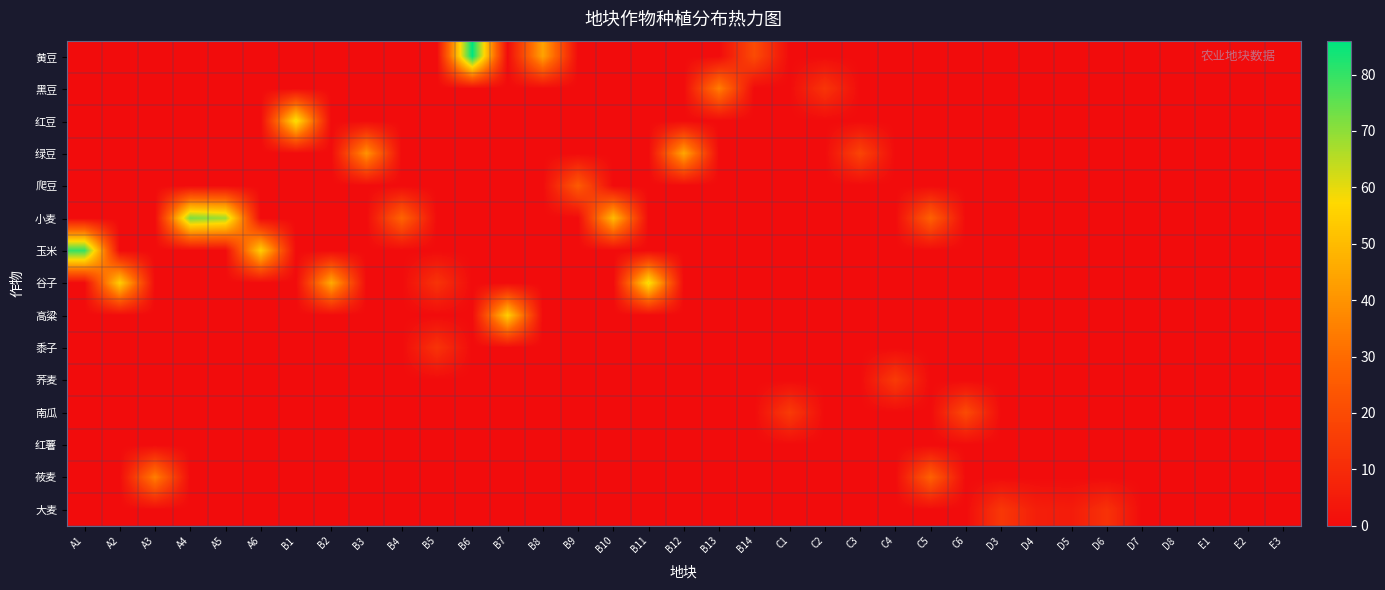

Reading left to right, transcribe all the data shown in this chart.

黄豆: A1=0.0	A2=0.0	A3=0.0	A4=0.0	A5=0.0	A6=0.0	B1=0.0	B2=0.0	B3=0.0	B4=0.0	B5=0.0	B6=86.0	B7=0.0	B8=44.0	B9=0.0	B10=0.0	B11=0.0	B12=0.0	B13=0.0	B14=20.0	C1=0.0	C2=0.0	C3=0.0	C4=0.0	C5=0.0	C6=0.0	D3=0.0	D4=0.0	D5=0.0	D6=0.0	D7=0.0	D8=0.0	E1=0.0	E2=0.0	E3=0.0
黑豆: A1=0.0	A2=0.0	A3=0.0	A4=0.0	A5=0.0	A6=0.0	B1=0.0	B2=0.0	B3=0.0	B4=0.0	B5=0.0	B6=0.0	B7=0.0	B8=0.0	B9=0.0	B10=0.0	B11=0.0	B12=0.0	B13=35.0	B14=0.0	C1=0.0	C2=13.0	C3=0.0	C4=0.0	C5=0.0	C6=0.0	D3=0.0	D4=0.0	D5=0.0	D6=0.0	D7=0.0	D8=0.0	E1=0.0	E2=0.0	E3=0.0
红豆: A1=0.0	A2=0.0	A3=0.0	A4=0.0	A5=0.0	A6=0.0	B1=60.0	B2=0.0	B3=0.0	B4=0.0	B5=0.0	B6=0.0	B7=0.0	B8=0.0	B9=0.0	B10=0.0	B11=0.0	B12=0.0	B13=0.0	B14=0.0	C1=0.0	C2=0.0	C3=0.0	C4=0.0	C5=0.0	C6=0.0	D3=0.0	D4=0.0	D5=0.0	D6=0.0	D7=0.0	D8=0.0	E1=0.0	E2=0.0	E3=0.0
绿豆: A1=0.0	A2=0.0	A3=0.0	A4=0.0	A5=0.0	A6=0.0	B1=0.0	B2=0.0	B3=40.0	B4=0.0	B5=0.0	B6=0.0	B7=0.0	B8=0.0	B9=0.0	B10=0.0	B11=0.0	B12=45.0	B13=0.0	B14=0.0	C1=0.0	C2=0.0	C3=18.0	C4=0.0	C5=0.0	C6=0.0	D3=0.0	D4=0.0	D5=0.0	D6=0.0	D7=0.0	D8=0.0	E1=0.0	E2=0.0	E3=0.0
爬豆: A1=0.0	A2=0.0	A3=0.0	A4=0.0	A5=0.0	A6=0.0	B1=0.0	B2=0.0	B3=0.0	B4=0.0	B5=0.0	B6=0.0	B7=0.0	B8=0.0	B9=25.0	B10=0.0	B11=0.0	B12=0.0	B13=0.0	B14=0.0	C1=0.0	C2=0.0	C3=0.0	C4=0.0	C5=0.0	C6=0.0	D3=0.0	D4=0.0	D5=0.0	D6=0.0	D7=0.0	D8=0.0	E1=0.0	E2=0.0	E3=0.0
小麦: A1=0.0	A2=0.0	A3=0.0	A4=72.0	A5=68.0	A6=0.0	B1=0.0	B2=0.0	B3=0.0	B4=28.0	B5=0.0	B6=0.0	B7=0.0	B8=0.0	B9=0.0	B10=50.0	B11=0.0	B12=0.0	B13=0.0	B14=0.0	C1=0.0	C2=0.0	C3=0.0	C4=0.0	C5=27.0	C6=0.0	D3=0.0	D4=0.0	D5=0.0	D6=0.0	D7=0.0	D8=0.0	E1=0.0	E2=0.0	E3=0.0
玉米: A1=80.0	A2=0.0	A3=0.0	A4=0.0	A5=0.0	A6=55.0	B1=0.0	B2=0.0	B3=0.0	B4=0.0	B5=0.0	B6=0.0	B7=0.0	B8=0.0	B9=0.0	B10=0.0	B11=0.0	B12=0.0	B13=0.0	B14=0.0	C1=0.0	C2=0.0	C3=0.0	C4=0.0	C5=0.0	C6=0.0	D3=0.0	D4=0.0	D5=0.0	D6=0.0	D7=0.0	D8=0.0	E1=0.0	E2=0.0	E3=0.0
谷子: A1=0.0	A2=55.0	A3=0.0	A4=0.0	A5=0.0	A6=0.0	B1=0.0	B2=46.0	B3=0.0	B4=0.0	B5=12.5	B6=0.0	B7=0.0	B8=0.0	B9=0.0	B10=0.0	B11=60.0	B12=0.0	B13=0.0	B14=0.0	C1=0.0	C2=0.0	C3=0.0	C4=0.0	C5=0.0	C6=0.0	D3=0.0	D4=0.0	D5=0.0	D6=0.0	D7=0.0	D8=0.0	E1=0.0	E2=0.0	E3=0.0
高粱: A1=0.0	A2=0.0	A3=0.0	A4=0.0	A5=0.0	A6=0.0	B1=0.0	B2=0.0	B3=0.0	B4=0.0	B5=0.0	B6=0.0	B7=55.0	B8=0.0	B9=0.0	B10=0.0	B11=0.0	B12=0.0	B13=0.0	B14=0.0	C1=0.0	C2=0.0	C3=0.0	C4=0.0	C5=0.0	C6=0.0	D3=0.0	D4=0.0	D5=0.0	D6=0.0	D7=0.0	D8=0.0	E1=0.0	E2=0.0	E3=0.0
黍子: A1=0.0	A2=0.0	A3=0.0	A4=0.0	A5=0.0	A6=0.0	B1=0.0	B2=0.0	B3=0.0	B4=0.0	B5=12.5	B6=0.0	B7=0.0	B8=0.0	B9=0.0	B10=0.0	B11=0.0	B12=0.0	B13=0.0	B14=0.0	C1=0.0	C2=0.0	C3=0.0	C4=0.0	C5=0.0	C6=0.0	D3=0.0	D4=0.0	D5=0.0	D6=0.0	D7=0.0	D8=0.0	E1=0.0	E2=0.0	E3=0.0
荞麦: A1=0.0	A2=0.0	A3=0.0	A4=0.0	A5=0.0	A6=0.0	B1=0.0	B2=0.0	B3=0.0	B4=0.0	B5=0.0	B6=0.0	B7=0.0	B8=0.0	B9=0.0	B10=0.0	B11=0.0	B12=0.0	B13=0.0	B14=0.0	C1=0.0	C2=0.0	C3=0.0	C4=15.0	C5=0.0	C6=0.0	D3=0.0	D4=0.0	D5=0.0	D6=0.0	D7=0.0	D8=0.0	E1=0.0	E2=0.0	E3=0.0
南瓜: A1=0.0	A2=0.0	A3=0.0	A4=0.0	A5=0.0	A6=0.0	B1=0.0	B2=0.0	B3=0.0	B4=0.0	B5=0.0	B6=0.0	B7=0.0	B8=0.0	B9=0.0	B10=0.0	B11=0.0	B12=0.0	B13=0.0	B14=0.0	C1=15.0	C2=0.0	C3=0.0	C4=0.0	C5=0.0	C6=20.0	D3=0.0	D4=0.0	D5=0.0	D6=0.0	D7=0.0	D8=0.0	E1=0.0	E2=0.0	E3=0.0
红薯: A1=0.0	A2=0.0	A3=0.0	A4=0.0	A5=0.0	A6=0.0	B1=0.0	B2=0.0	B3=0.0	B4=0.0	B5=0.0	B6=0.0	B7=0.0	B8=0.0	B9=0.0	B10=0.0	B11=0.0	B12=0.0	B13=0.0	B14=0.0	C1=0.0	C2=0.0	C3=0.0	C4=0.0	C5=0.0	C6=0.0	D3=0.0	D4=0.0	D5=0.0	D6=0.0	D7=0.0	D8=0.0	E1=0.0	E2=0.0	E3=0.0
莜麦: A1=0.0	A2=0.0	A3=35.0	A4=0.0	A5=0.0	A6=0.0	B1=0.0	B2=0.0	B3=0.0	B4=0.0	B5=0.0	B6=0.0	B7=0.0	B8=0.0	B9=0.0	B10=0.0	B11=0.0	B12=0.0	B13=0.0	B14=0.0	C1=0.0	C2=0.0	C3=0.0	C4=0.0	C5=27.0	C6=0.0	D3=0.0	D4=0.0	D5=0.0	D6=0.0	D7=0.0	D8=0.0	E1=0.0	E2=0.0	E3=0.0
大麦: A1=0.0	A2=0.0	A3=0.0	A4=0.0	A5=0.0	A6=0.0	B1=0.0	B2=0.0	B3=0.0	B4=0.0	B5=0.0	B6=0.0	B7=0.0	B8=0.0	B9=0.0	B10=0.0	B11=0.0	B12=0.0	B13=0.0	B14=0.0	C1=0.0	C2=0.0	C3=0.0	C4=0.0	C5=0.0	C6=0.0	D3=14.0	D4=6.0	D5=5.0	D6=12.0	D7=0.0	D8=0.0	E1=0.0	E2=0.0	E3=0.0